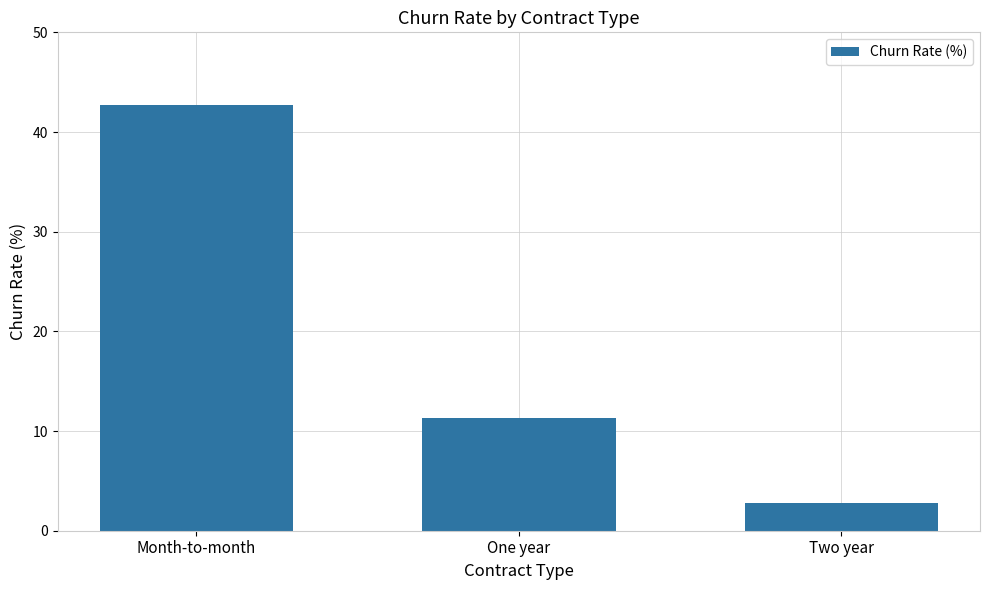

Between Two year and One year, which is larger?

One year